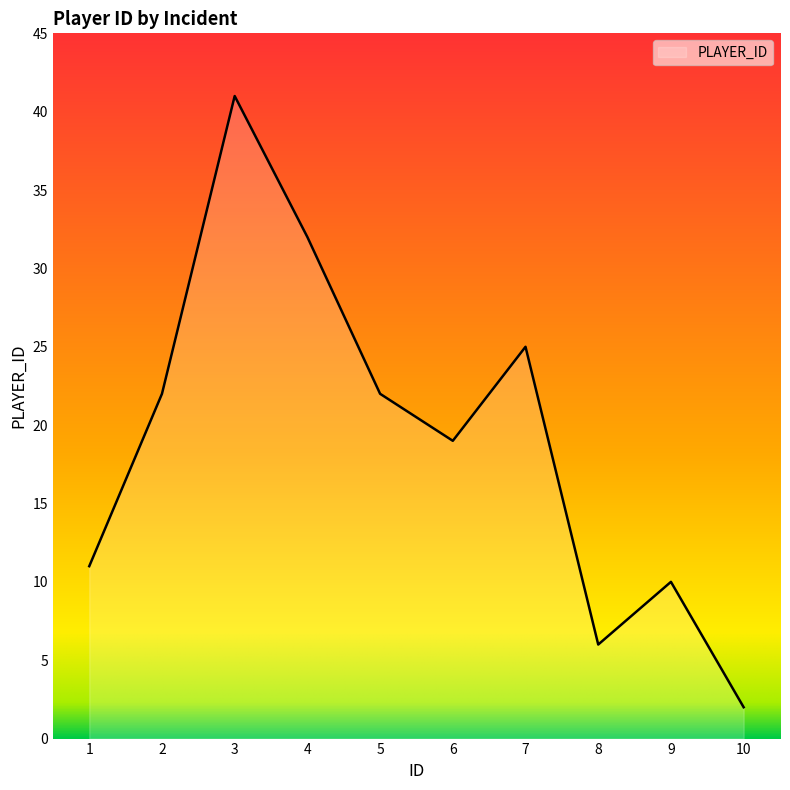

Approximately how many times larger is the value at 10 compared to 8?

0.3